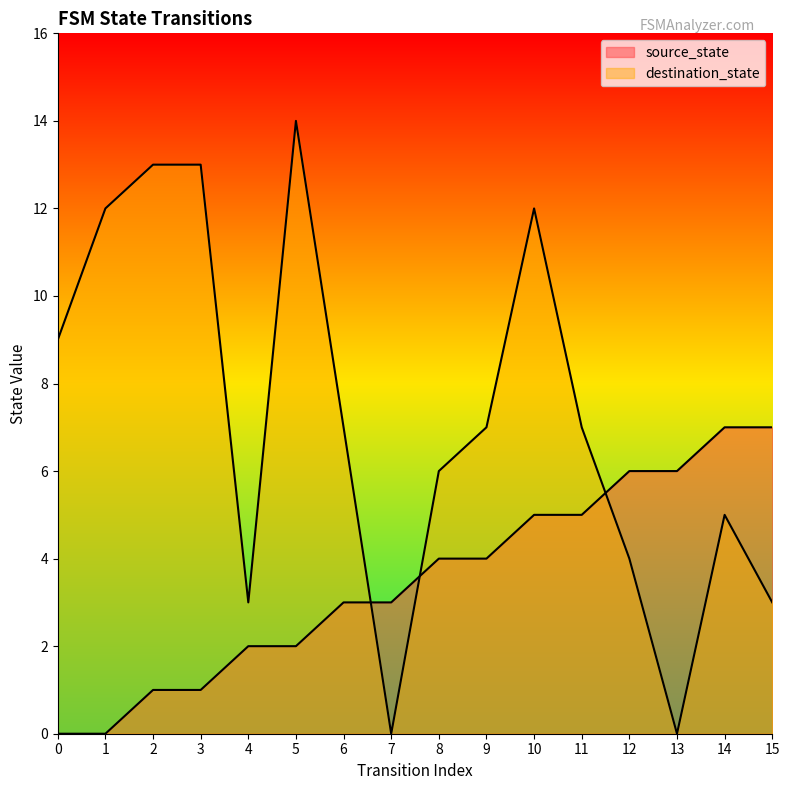

What are all the series names shown in the legend?

source_state, destination_state